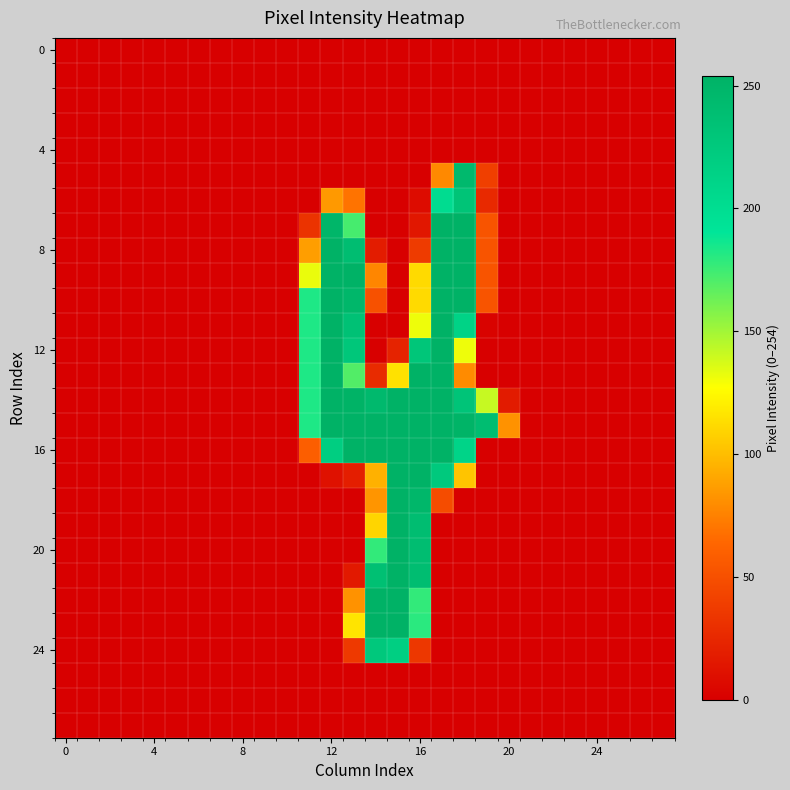

What is the maximum value shown in the chart?

254